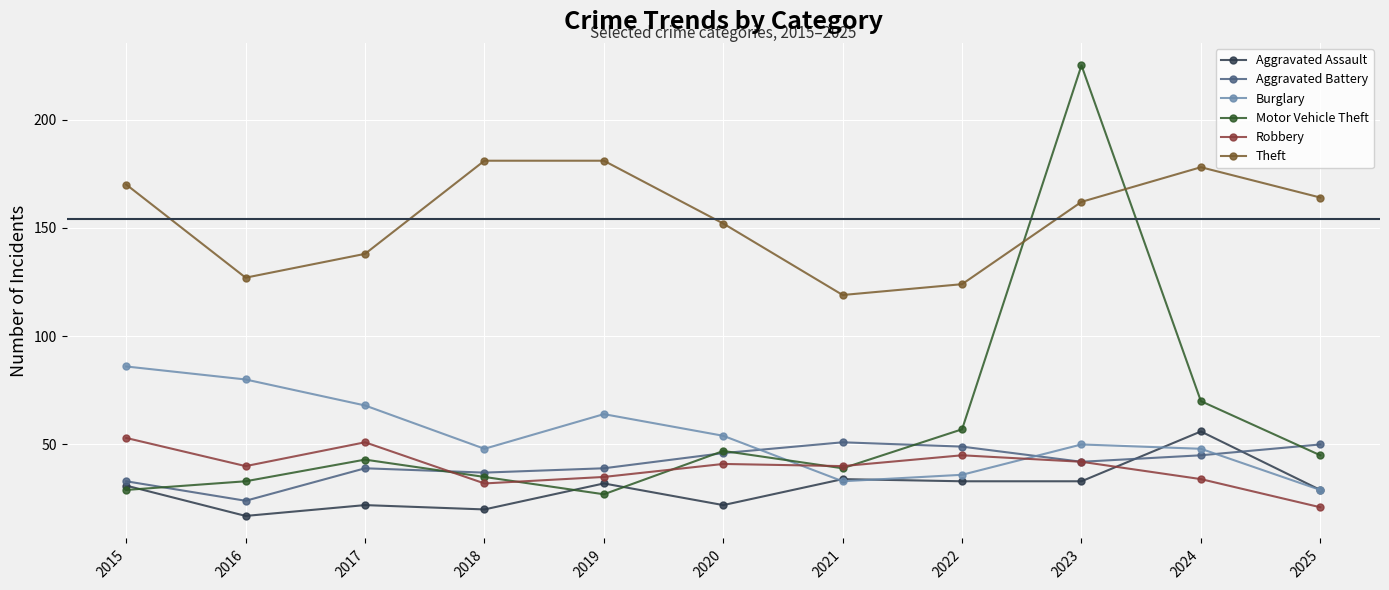

How many interior local valleys does the Burglary series have?

2